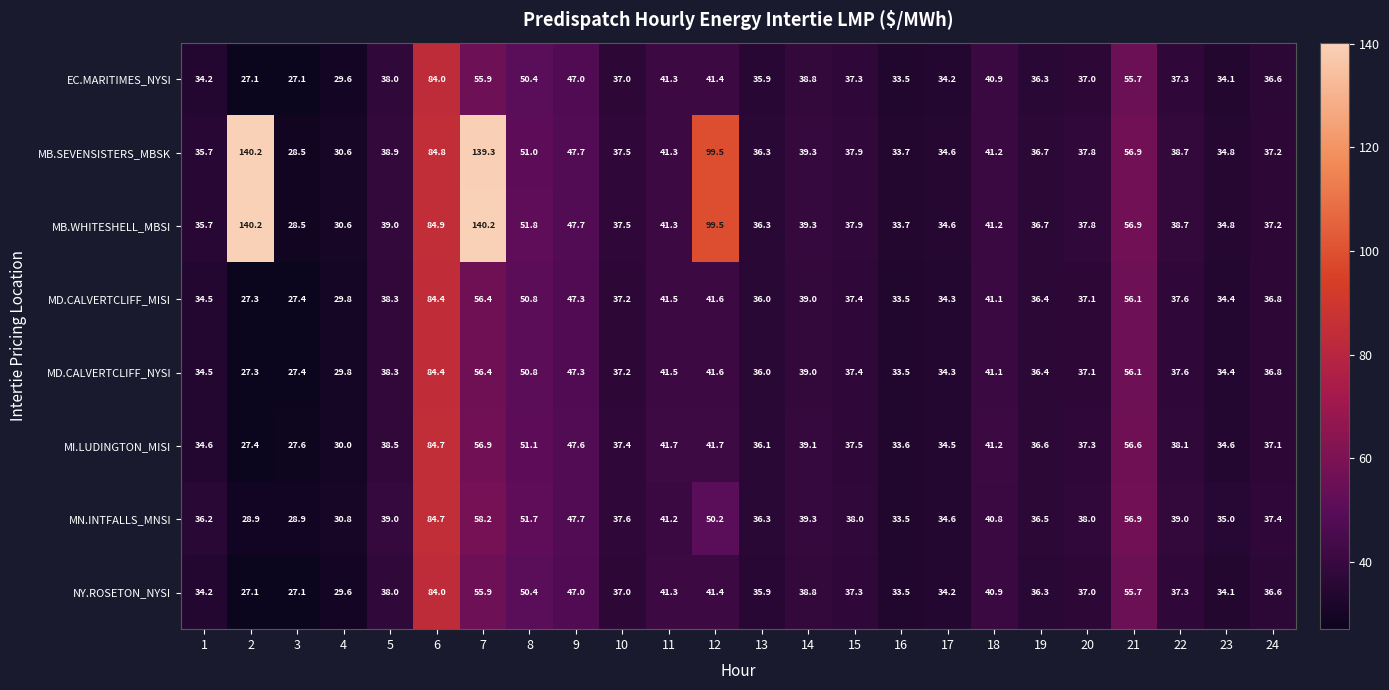

True or false: NY.ROSETON_NYSI has a value of 34.2 at 17.

True